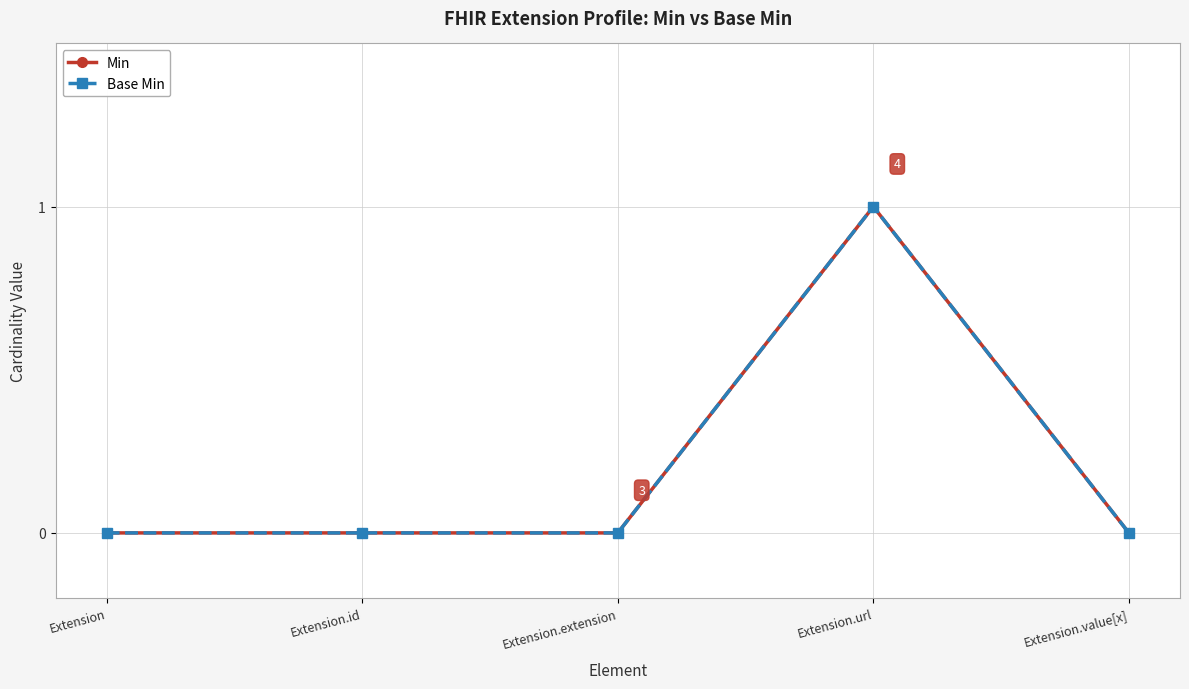

Which series has the largest total across all categories?

Min